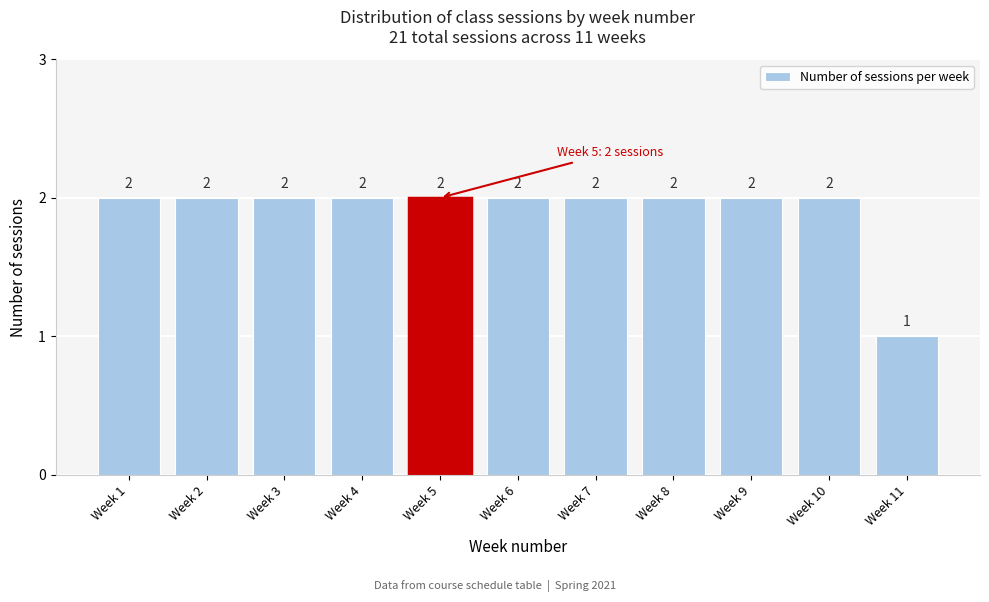

Reading right to left, list all the values displayed in this chart.

Week 11=1	Week 10=2	Week 9=2	Week 8=2	Week 7=2	Week 6=2	Week 5=2	Week 4=2	Week 3=2	Week 2=2	Week 1=2